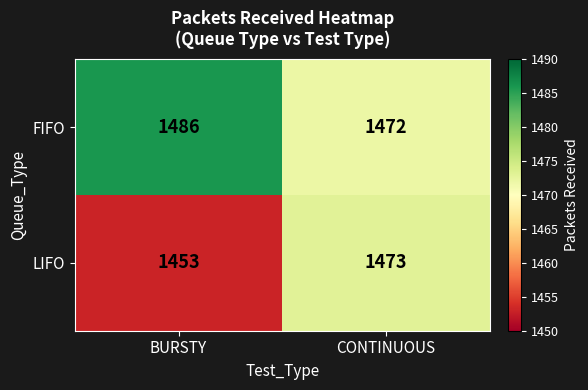

Reading left to right, what are all the values shown in this chart?

FIFO: BURSTY=1486	CONTINUOUS=1472
LIFO: BURSTY=1453	CONTINUOUS=1473